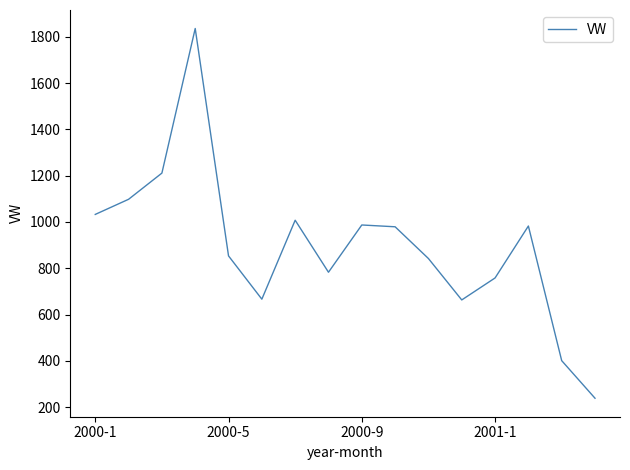

What is the smallest value displayed?

238.5